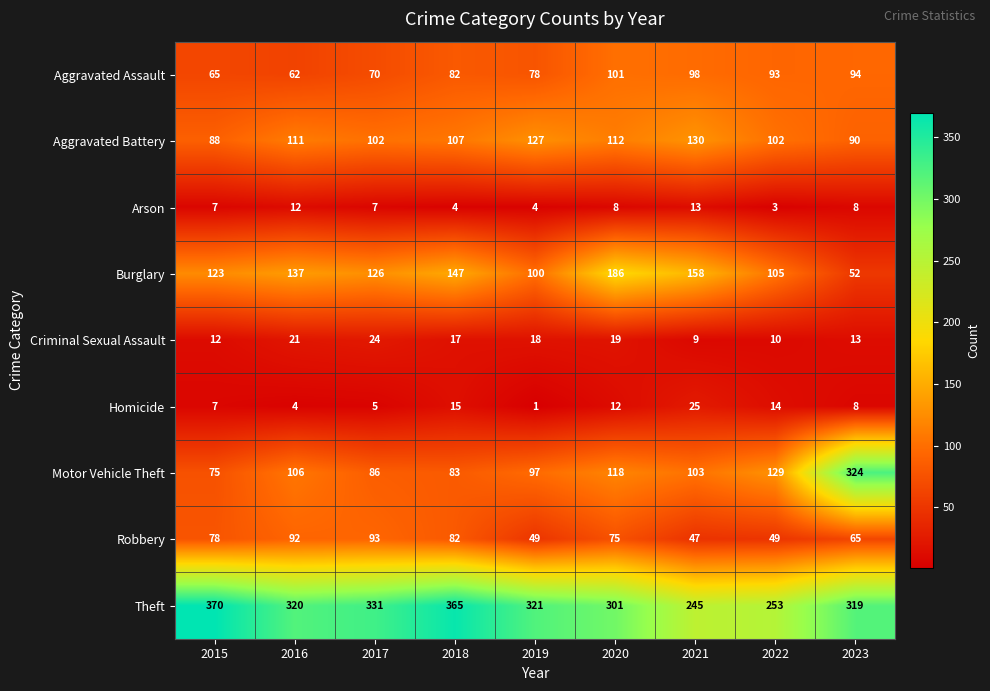

At which label does Homicide reach its minimum?

2019